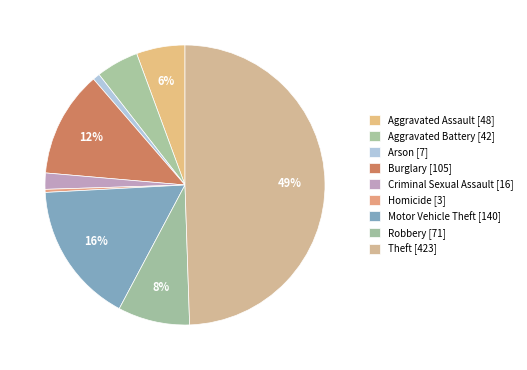

Is Motor Vehicle Theft the majority of the pie?

No